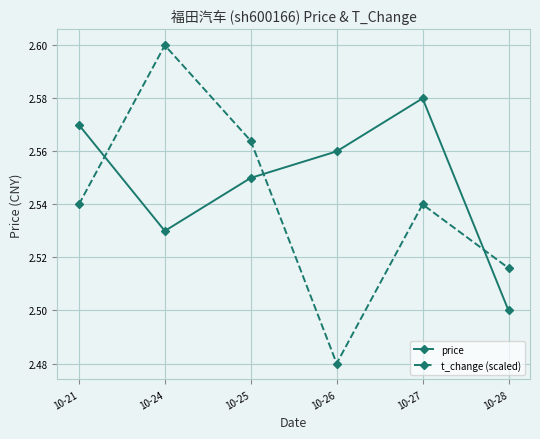

What are all the series names shown in the legend?

price, t_change (scaled)